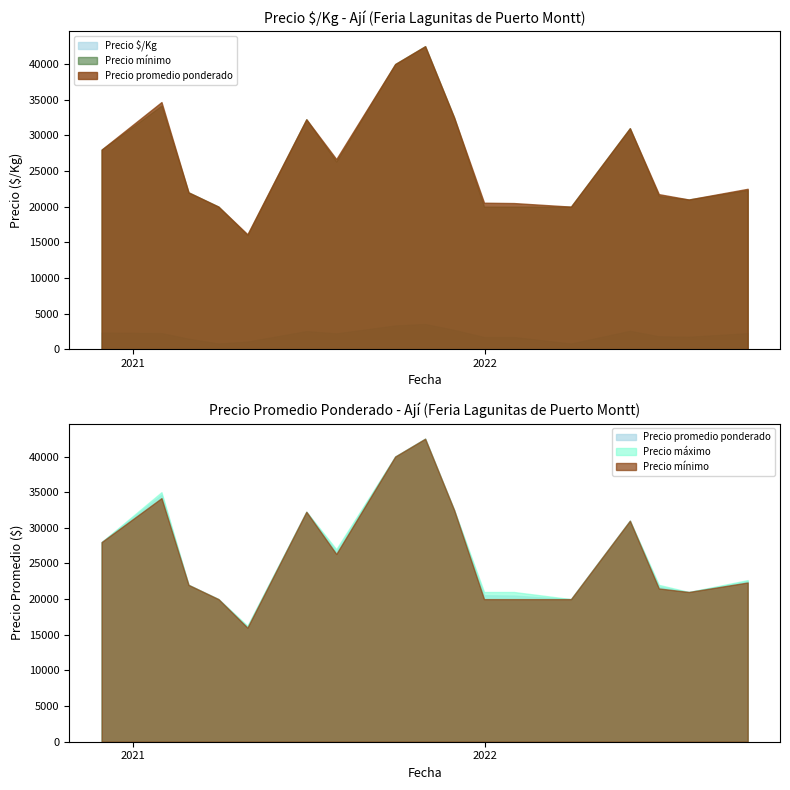

The value of Precio $/Kg at 37 is 2917. True or false?

True